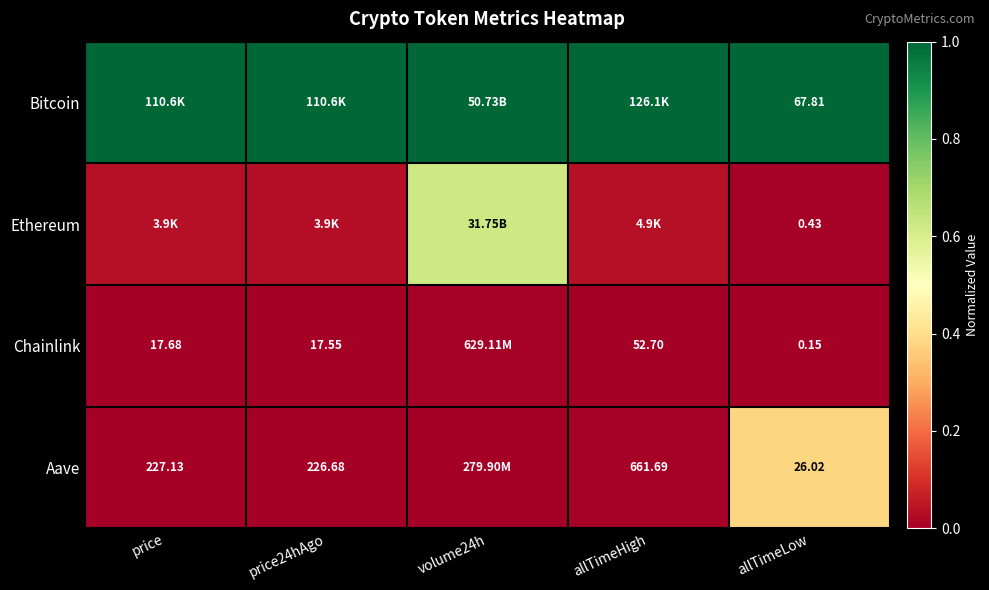

At allTimeLow, list the series in order from largest to smallest.

Bitcoin, Aave, Ethereum, Chainlink